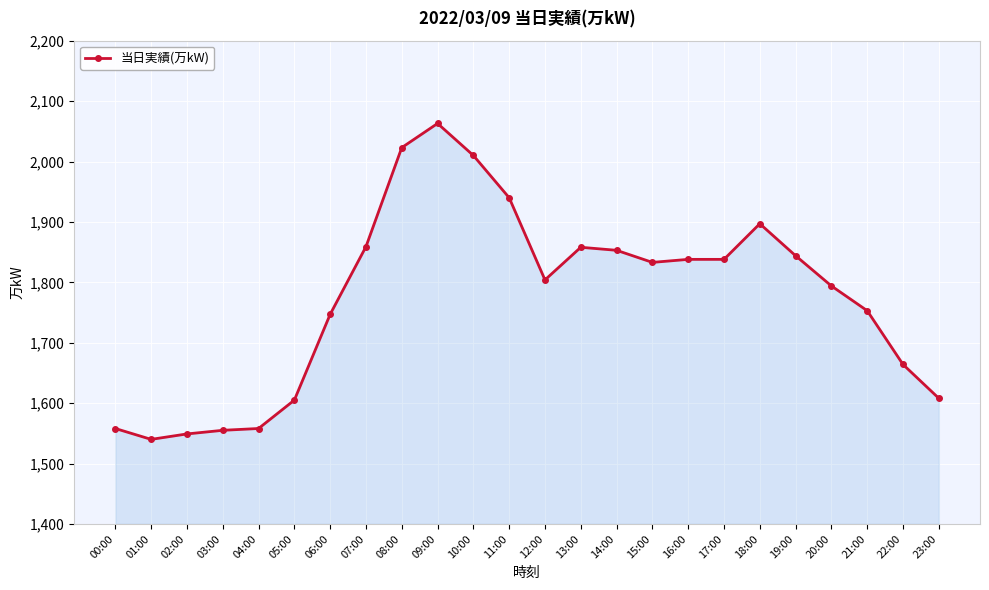

What is the change in value from 05:00 to 14:00?

+248